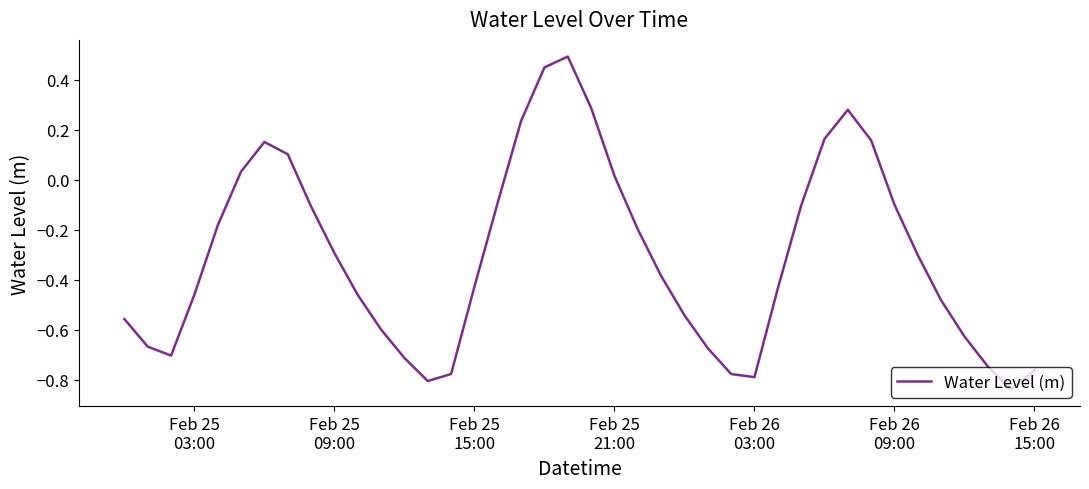

What is the difference between the maximum and minimum values?

1.3